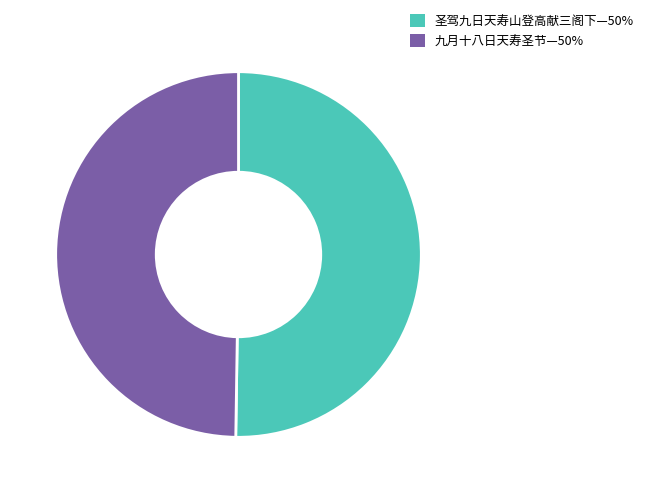

Is the sum of 圣驾九日天寿山登高献三阁下—50% and 九月十八日天寿圣节—50% greater than half?

Yes